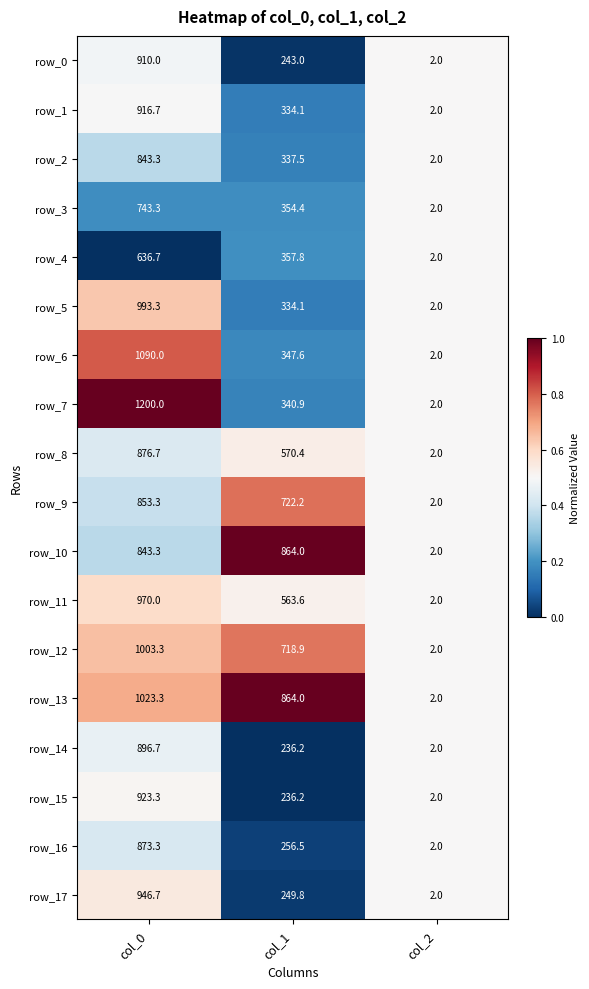

What is the difference between the maximum and second lowest values in the row_10 series?

20.7